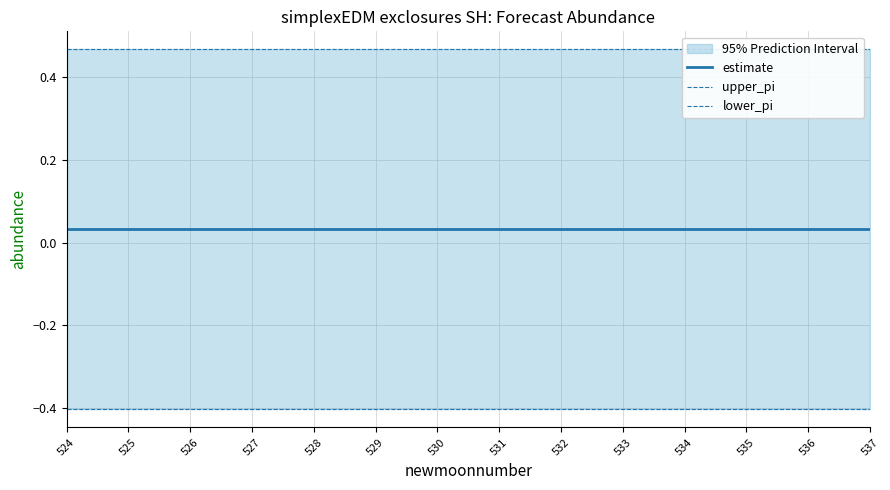

What are all the series names shown in the legend?

estimate, upper_pi, lower_pi